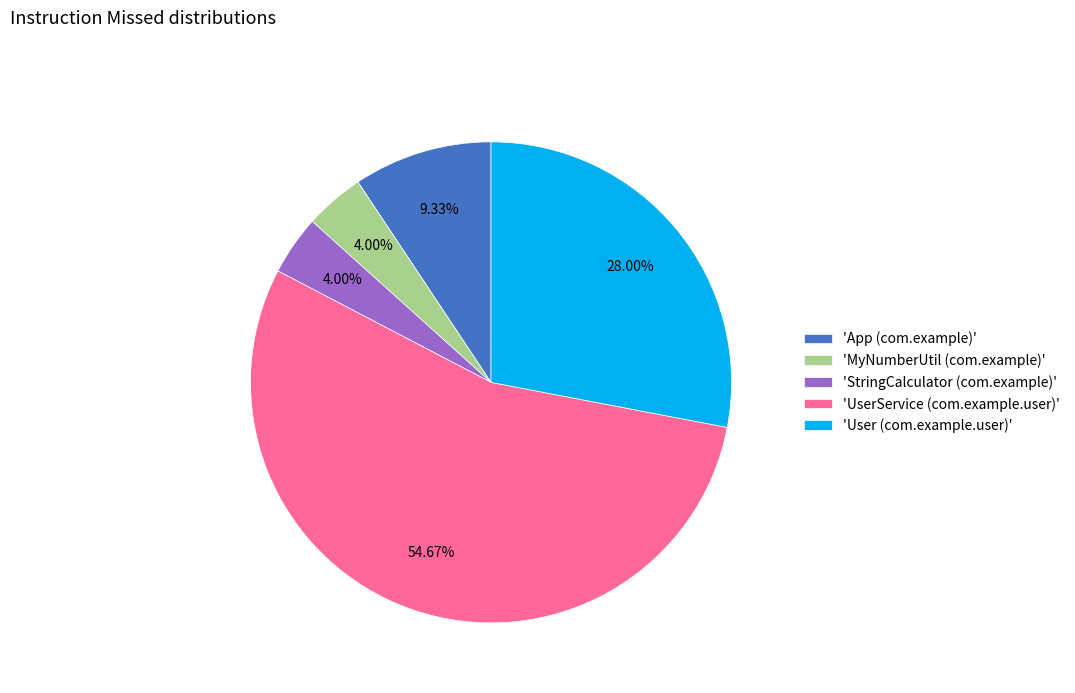

To the nearest percent, what is the average slice percentage?

20%